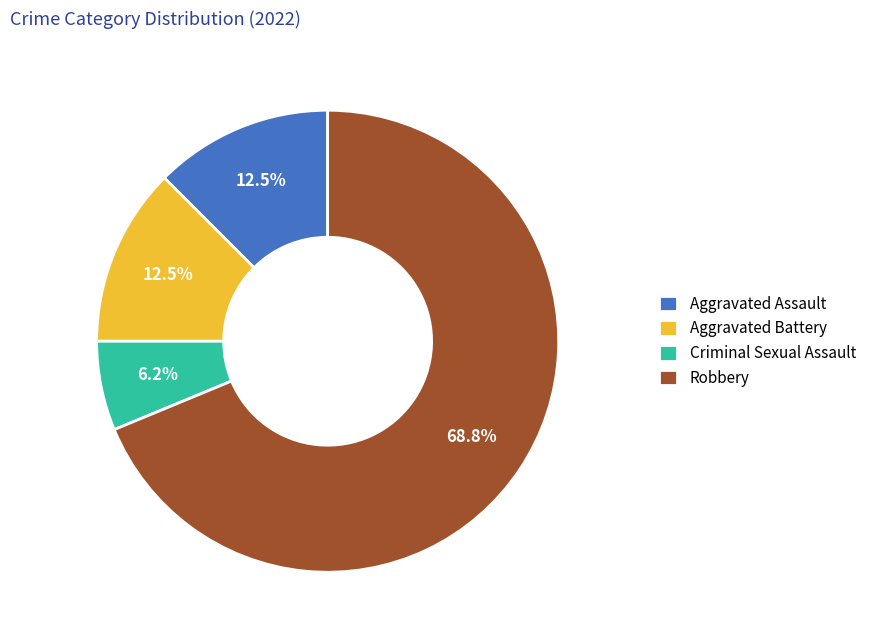

Does Aggravated Assault represent more than half of the total?

No